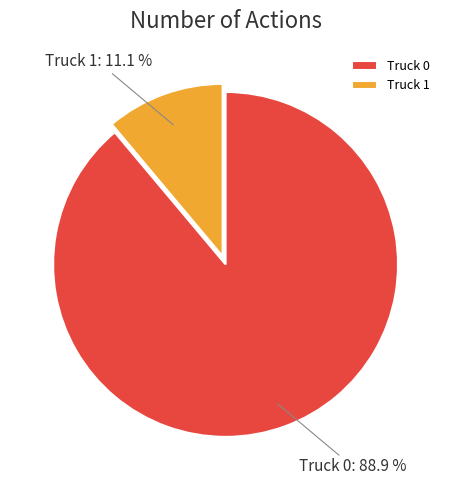

To the nearest percent, what percentage of the pie is Truck 0?

89%